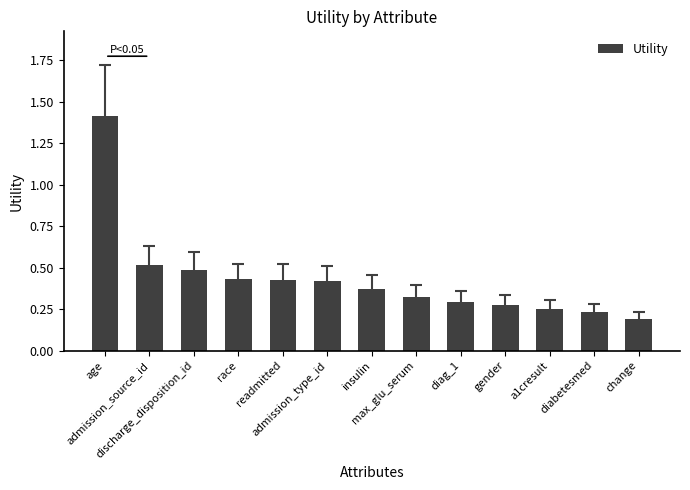

What position from the left is age?

1